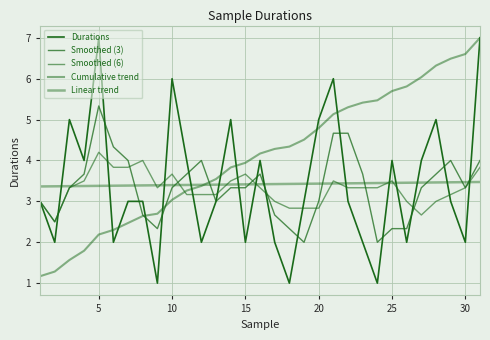

How many lines are shown in the chart?

5